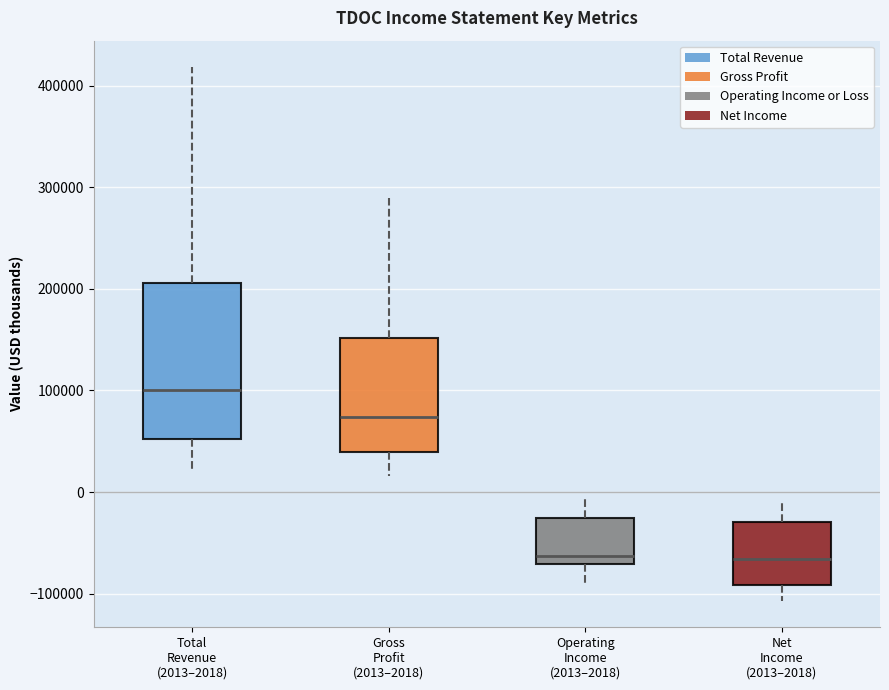

Reading left to right, read every box against the y-axis: the position of its median line, the range the box covers, and the ends of its whiskers. The values are not printed on the chart, so give them approximately, as read against the axis.

Total Revenue (2013–2018): median 100000, box 50000 to 210000, whiskers 20000 to 420000
Gross Profit (2013–2018): median 70000, box 40000 to 150000, whiskers 20000 to 290000
Operating Income (2013–2018): median -60000, box -70000 to -30000, whiskers -90000 to -10000
Net Income (2013–2018): median -70000, box -90000 to -30000, whiskers -110000 to -10000